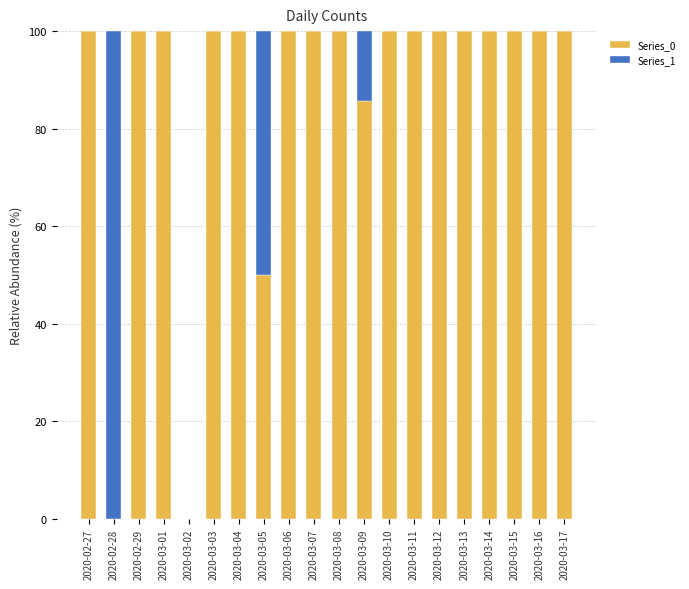

The value of Series_0 at 2020-03-05 is 50.0. True or false?

True